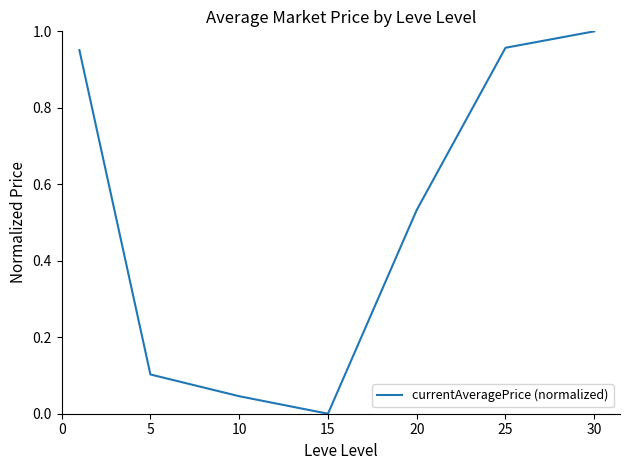

What is the sum of all values?

3.6